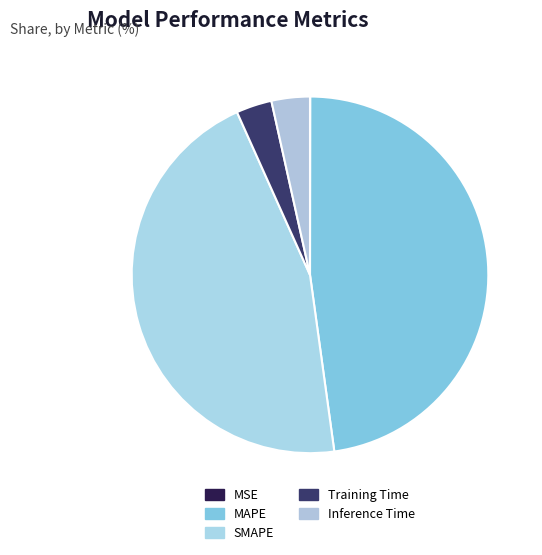

Rank the categories by value from highest to lowest.

MAPE, SMAPE, Inference Time, Training Time, MSE